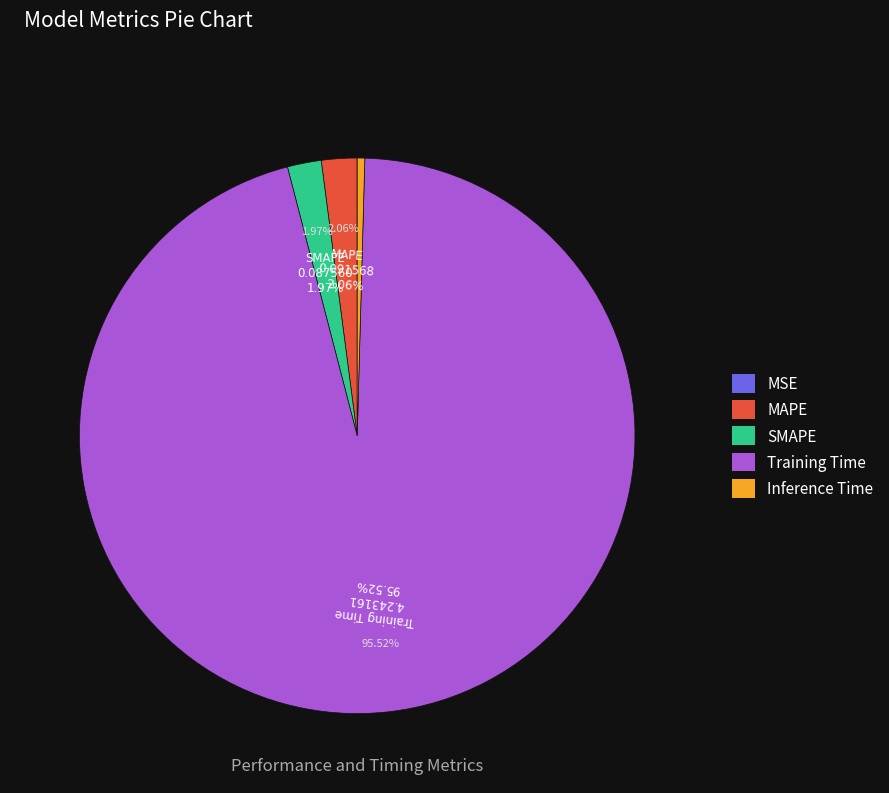

The Inference Time slice represents 0% of the pie. True or false?

True